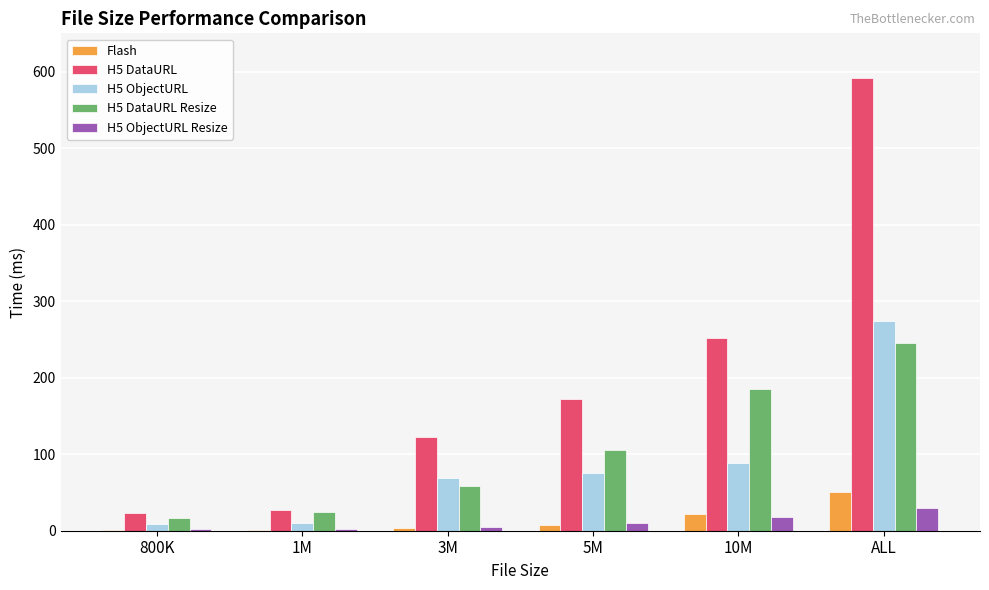

At which category is the sum across all series the highest?

ALL